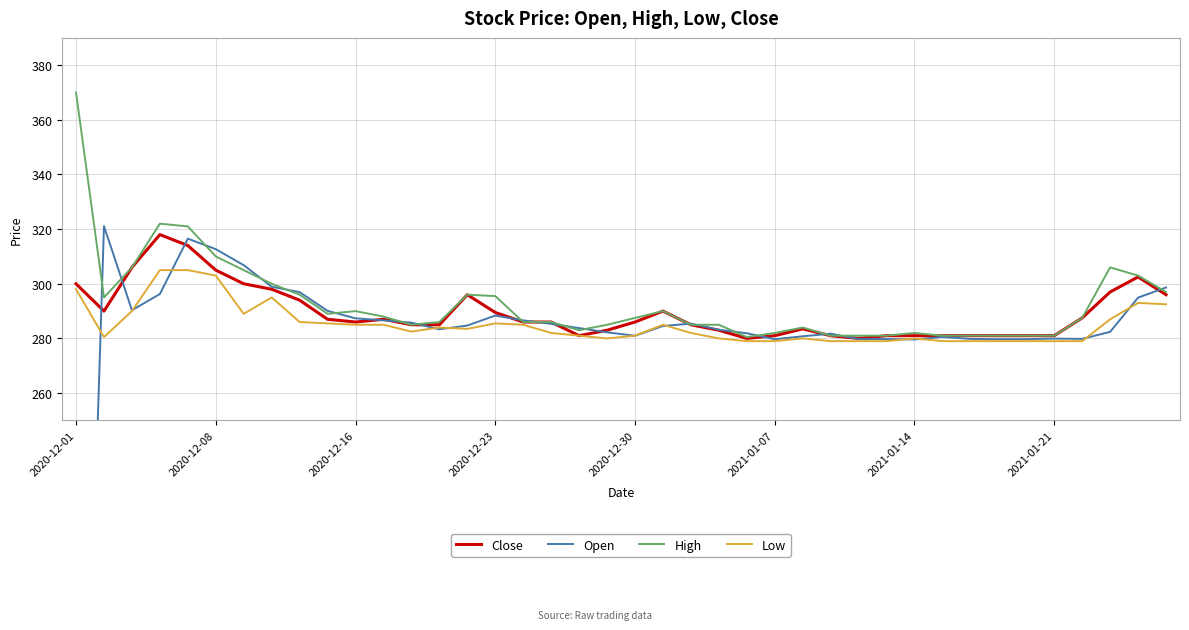

Rank the series by their maximum value, from lowest to highest.

Low, Close, Open, High